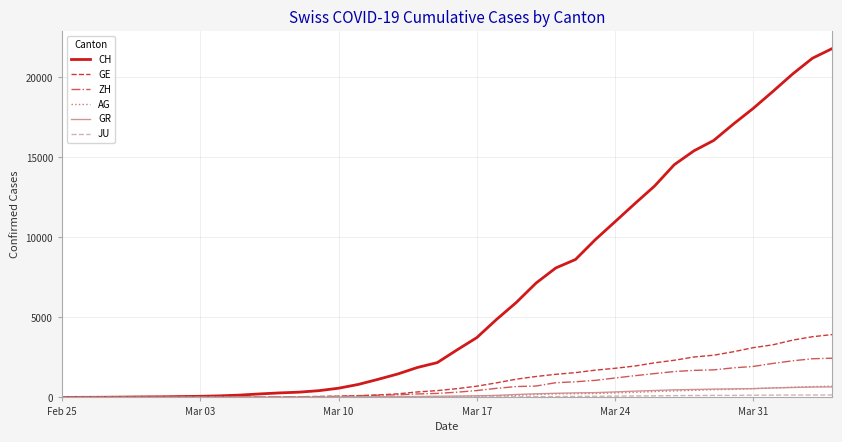

Which series has the widest spread of values?

CH